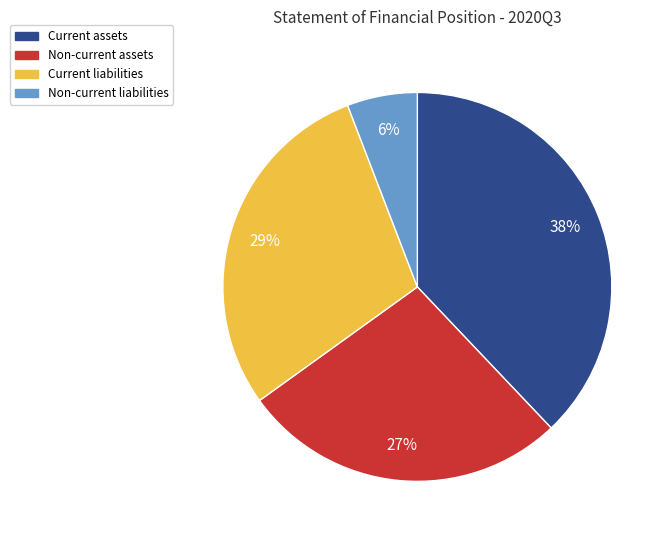

What percentage is the Non-current liabilities slice, to the nearest percent?

6%